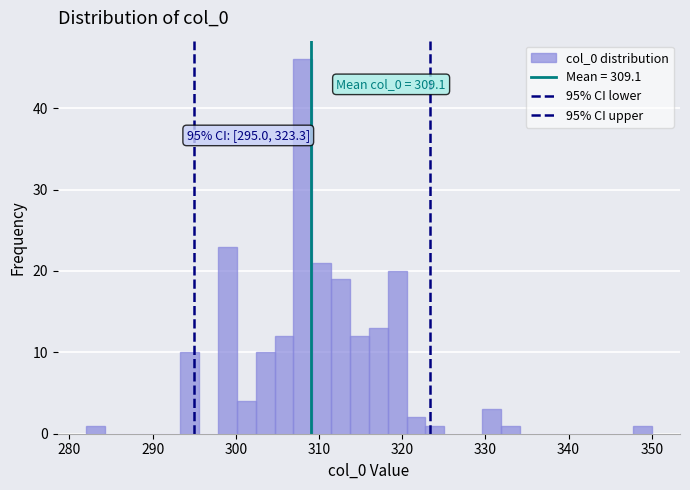

Around what value on the x-axis is the tallest bar? Give the approximate position of its centre, as read against the axis.

308